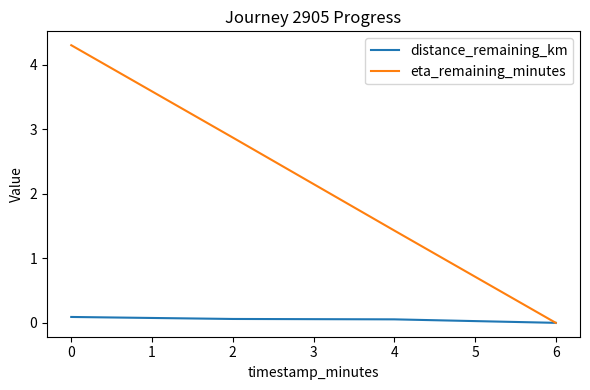

Which series changed the most between 2 and 4?

eta_remaining_minutes